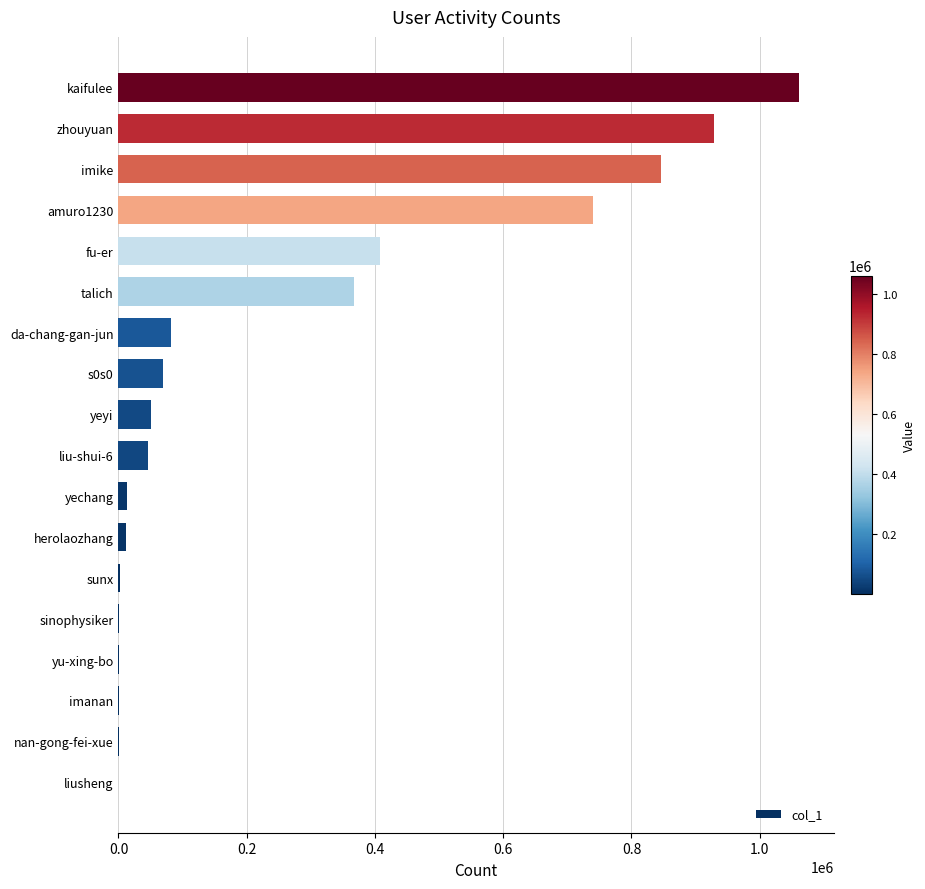

What is the ratio of the value at zhouyuan to the value at liu-shui-6?

20.1